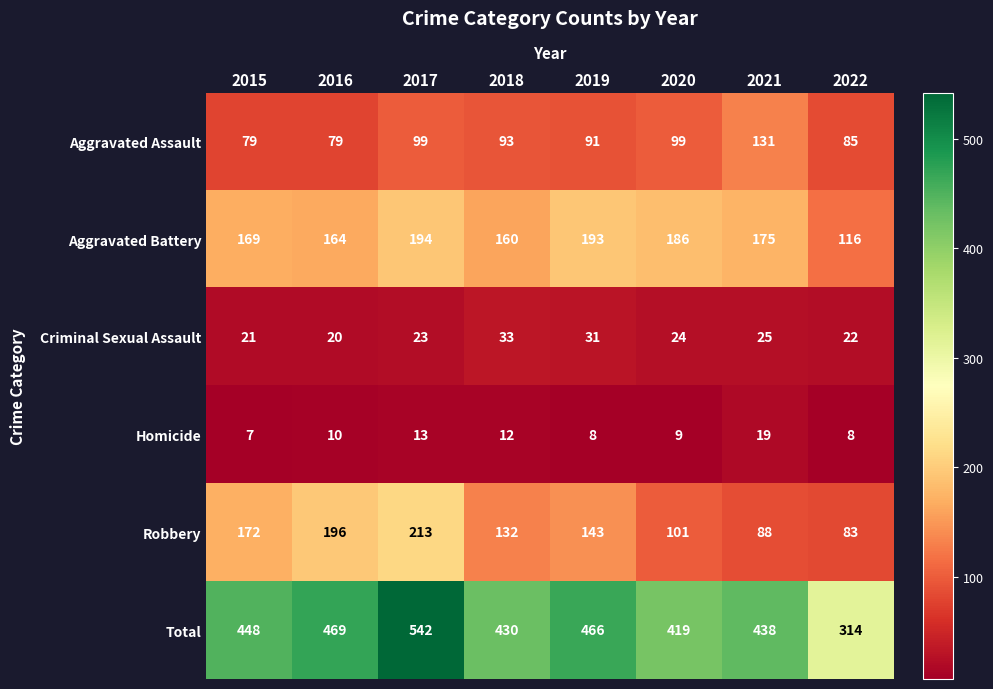

What value does the Aggravated Battery series have at 2019, to the nearest 5?

195